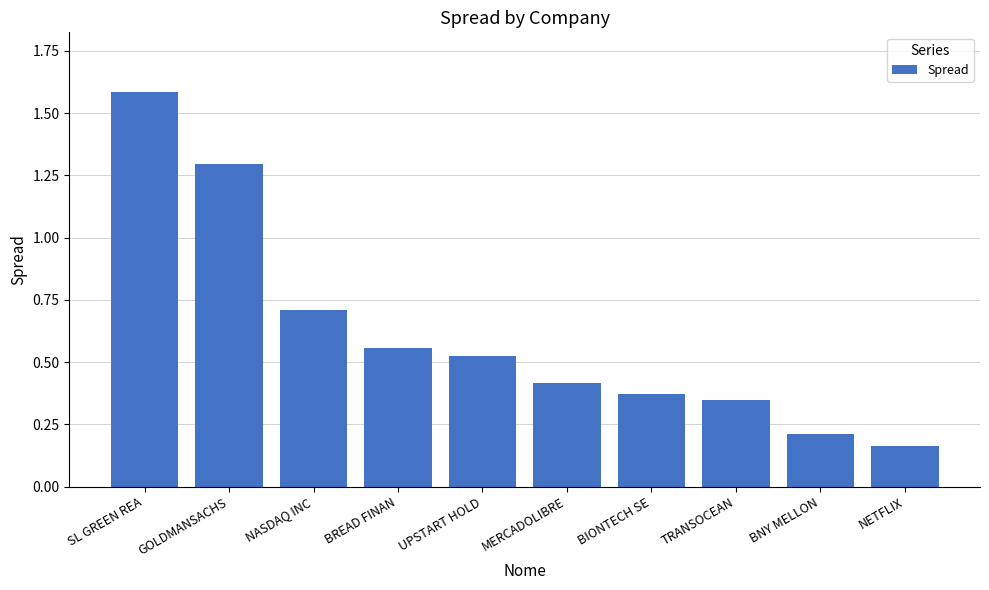

What is the label of the 1st bar from the right?

NETFLIX